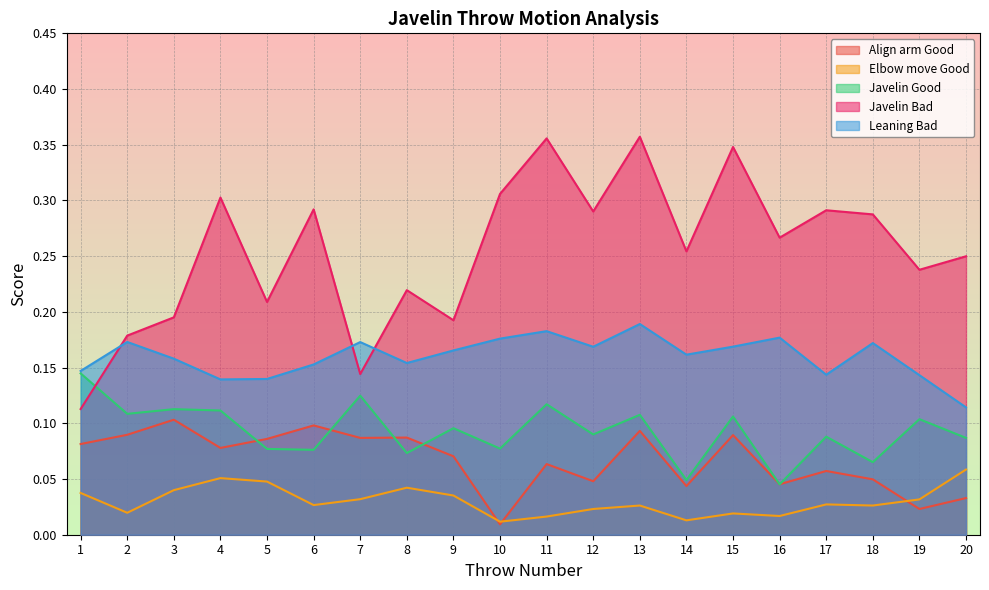

Reading left to right, transcribe all the data shown in this chart.

Align arm Good: 0.1	0.1	0.1	0.1	0.1	0.1	0.1	0.1	0.1	0.0	0.1	0.0	0.1	0.0	0.1	0.0	0.1	0.0	0.0	0.0
Elbow move Good: 0.0	0.0	0.0	0.1	0.0	0.0	0.0	0.0	0.0	0.0	0.0	0.0	0.0	0.0	0.0	0.0	0.0	0.0	0.0	0.1
Javelin Good: 0.1	0.1	0.1	0.1	0.1	0.1	0.1	0.1	0.1	0.1	0.1	0.1	0.1	0.0	0.1	0.0	0.1	0.1	0.1	0.1
Javelin Bad: 0.1	0.2	0.2	0.3	0.2	0.3	0.1	0.2	0.2	0.3	0.4	0.3	0.4	0.3	0.3	0.3	0.3	0.3	0.2	0.2
Leaning Bad: 0.1	0.2	0.2	0.1	0.1	0.2	0.2	0.2	0.2	0.2	0.2	0.2	0.2	0.2	0.2	0.2	0.1	0.2	0.1	0.1